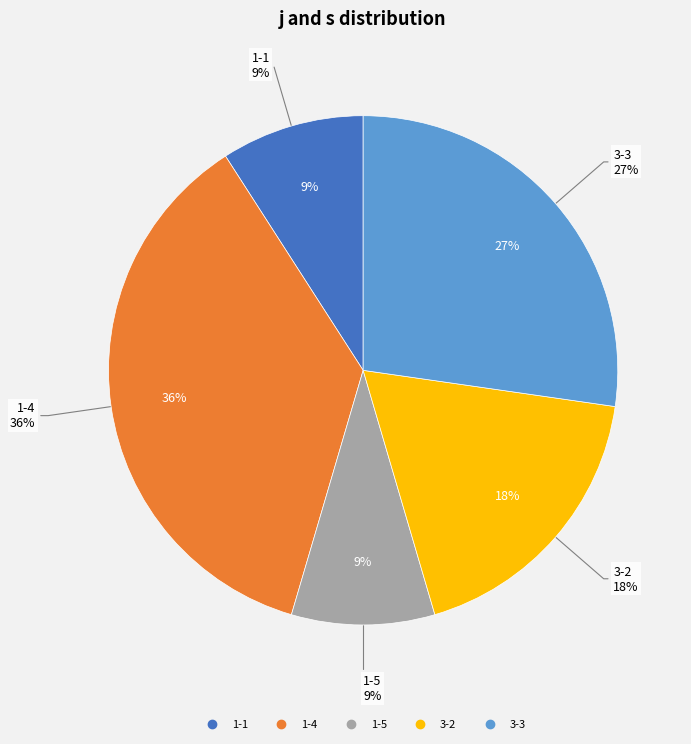

What is the largest slice in the pie chart?

1-4